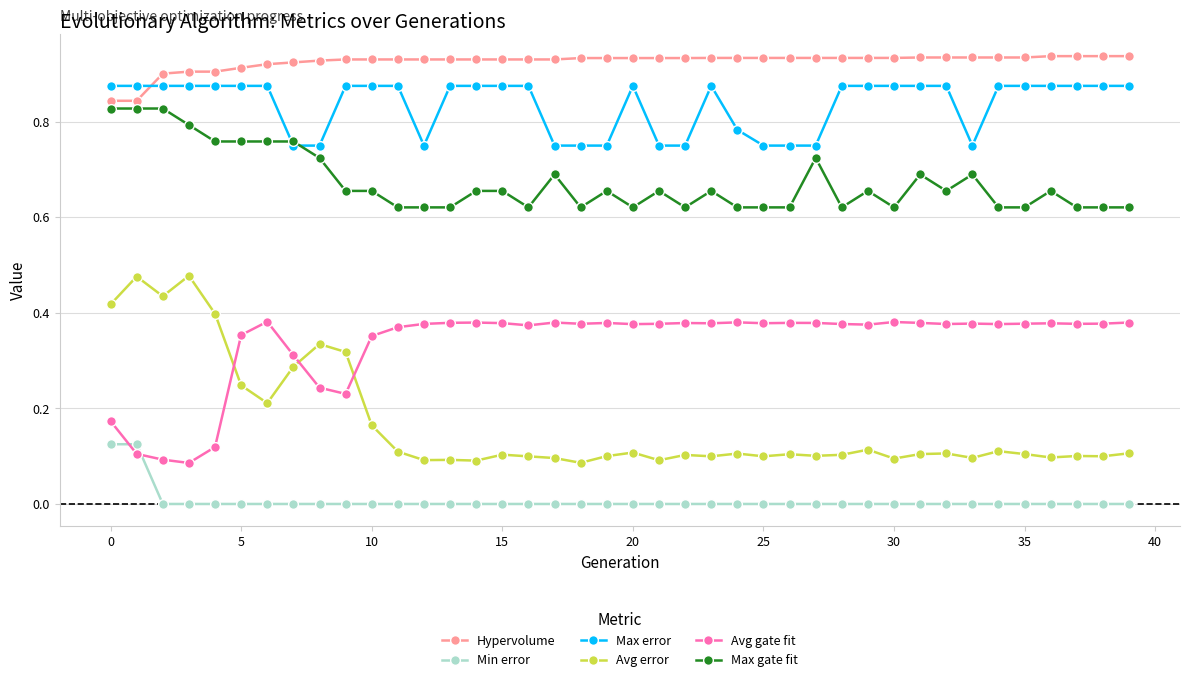

True or false: Max gate fit and Avg error intersect in this chart.

False